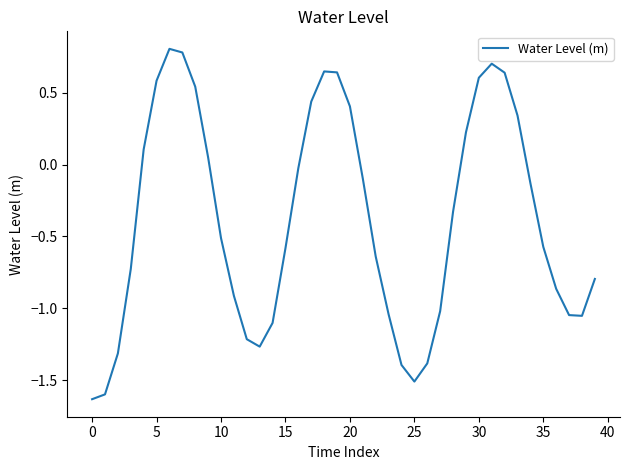

What is the difference between the maximum and minimum values?

2.4